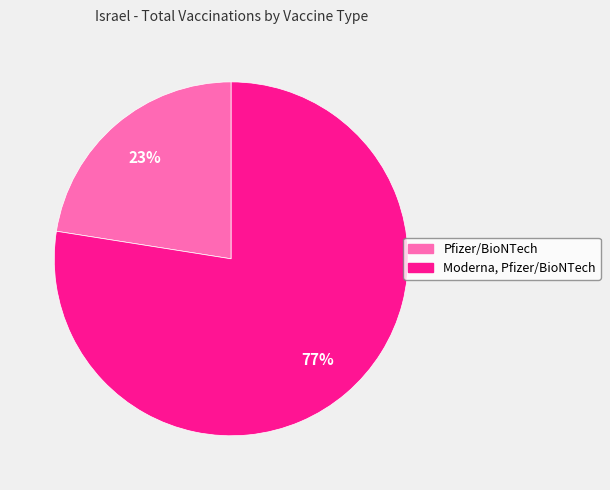

Is it true that Pfizer/BioNTech is 23% of the pie?

True